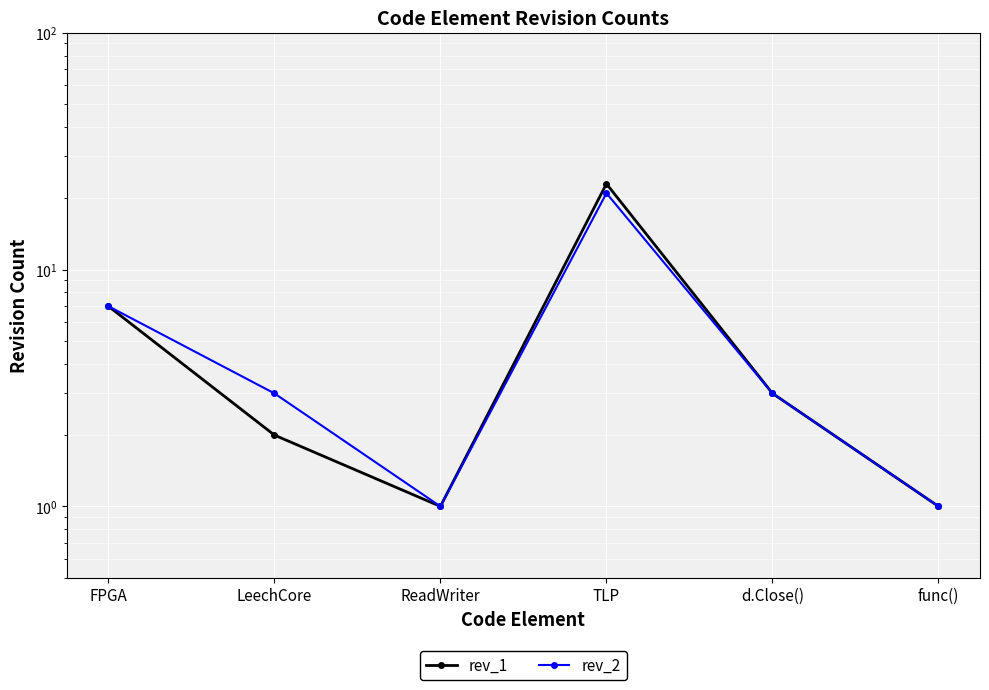

Rank the series by their average value, from lowest to highest.

rev_2, rev_1